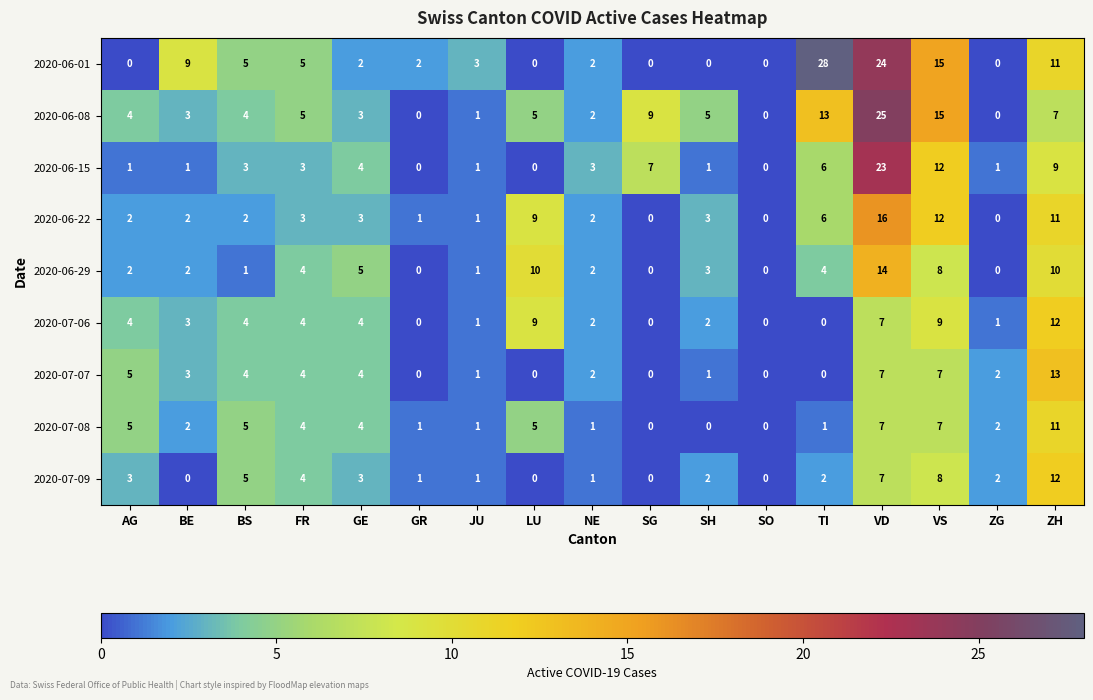

Is it true that 2020-07-07 equals 7 at VS?

True